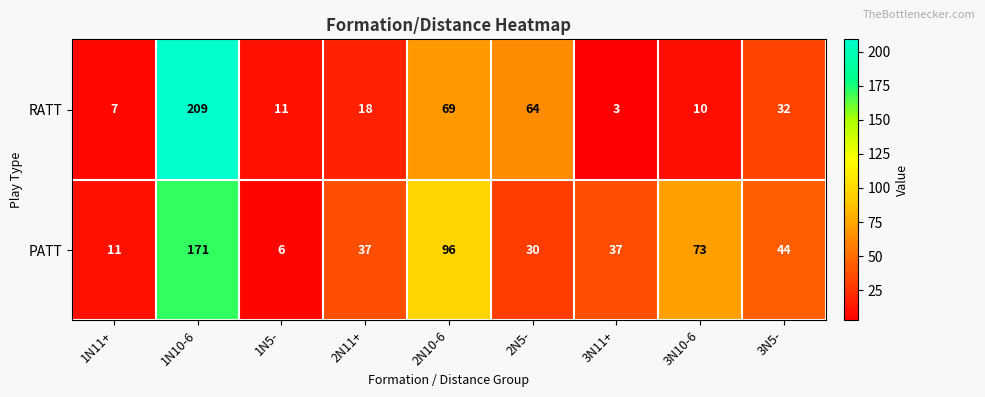

Which series has the widest spread of values?

RATT